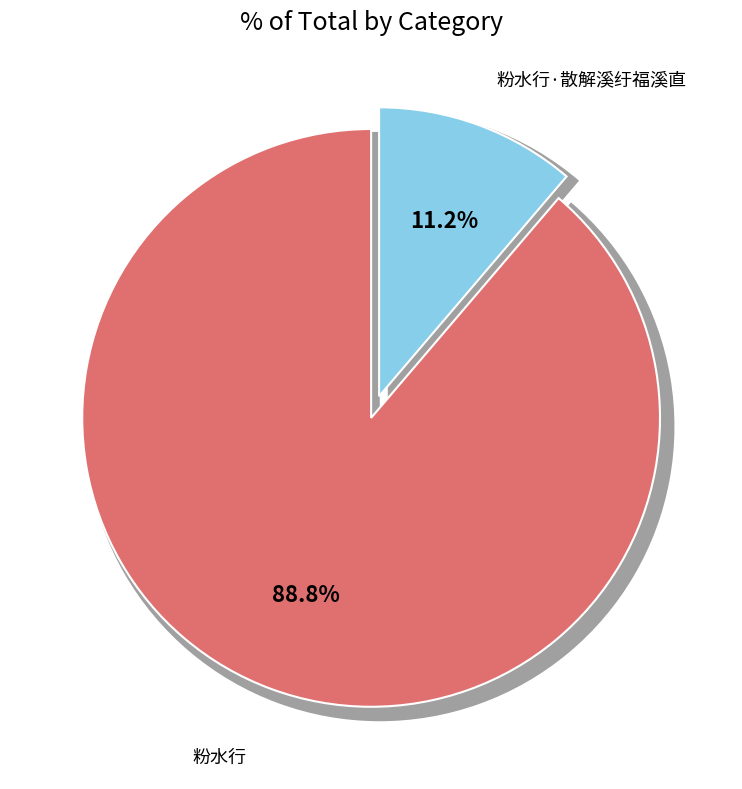

What is the largest slice in the pie chart?

粉水行